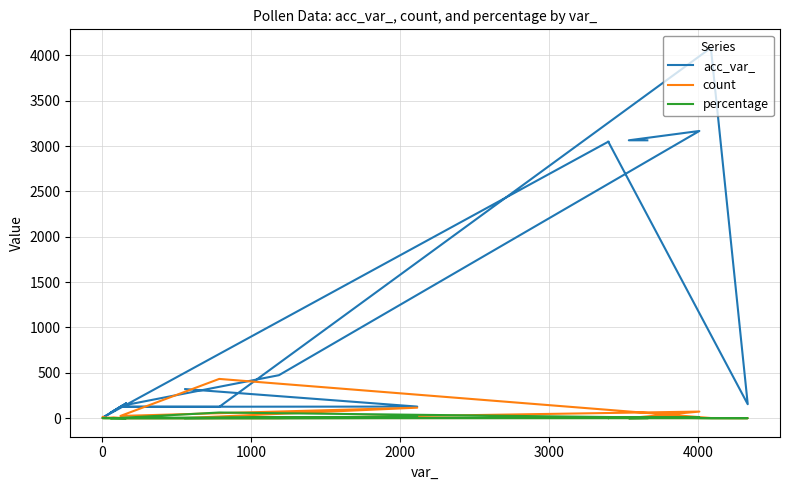

Reading left to right, transcribe all the data shown in this chart.

acc_var_: 321.0	128.0	126.0	125.0	4082.0	154.0	3049.0	3049.0	6.0	7.0	24.0	164.0	59.0	80.0	138.0	474.0	3166.0	3063.0	3063.0
count: 2.0	116.0	25.0	433.0	2.0	1.0	2.0	2.0	1.0	15.0	7.0	1.0	2.0	6.0	1.0	1.0	73.0	1.0	2.0
percentage: 0.3	16.8	3.6	62.8	0.3	0.1	0.3	0.3	0.1	2.2	1.0	0.1	0.3	0.9	0.1	0.1	10.6	0.0	0.0